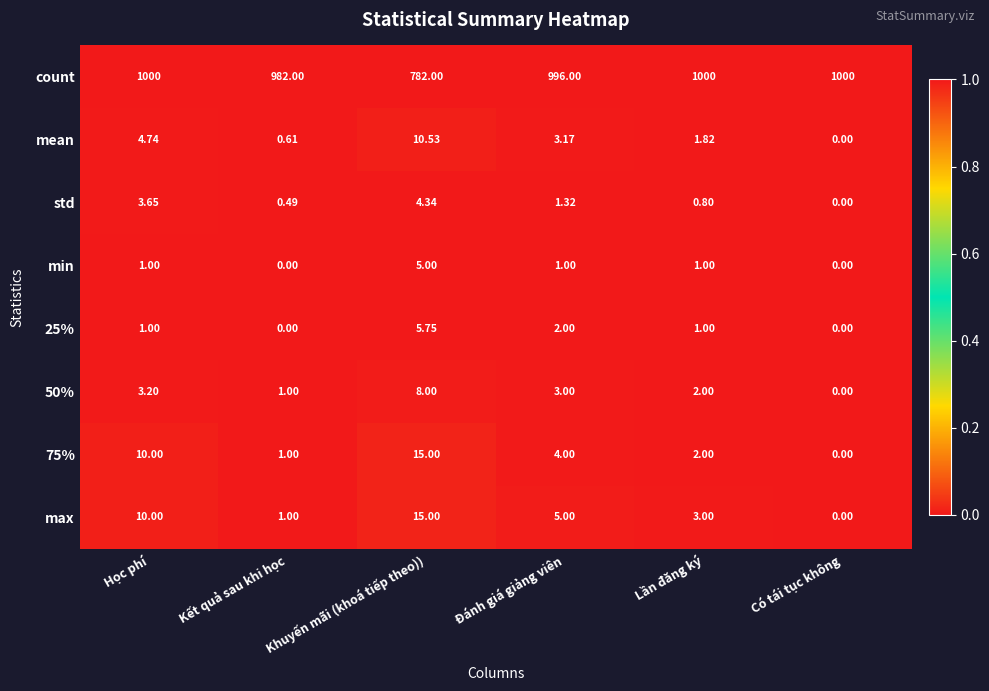

At which label does min reach its peak?

Khuyến mãi (khoá tiếp theo))